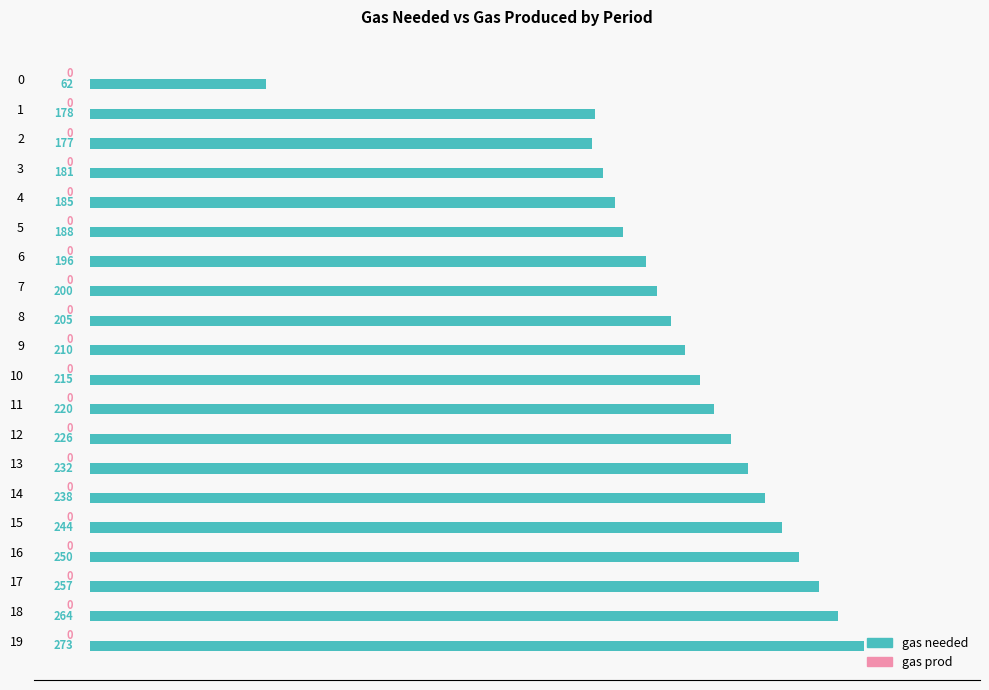

Are the bars horizontal?

Yes